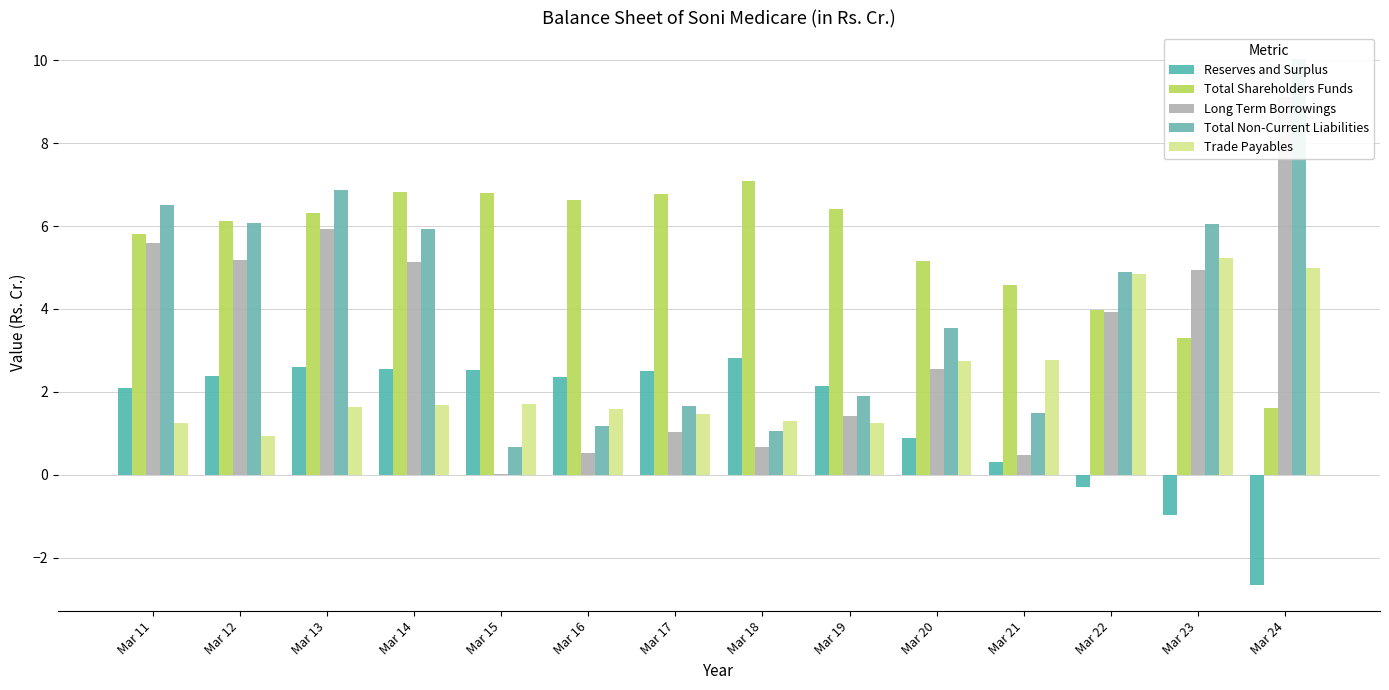

What are all the series names shown in the legend?

Reserves and Surplus, Total Shareholders Funds, Long Term Borrowings, Total Non-Current Liabilities, Trade Payables